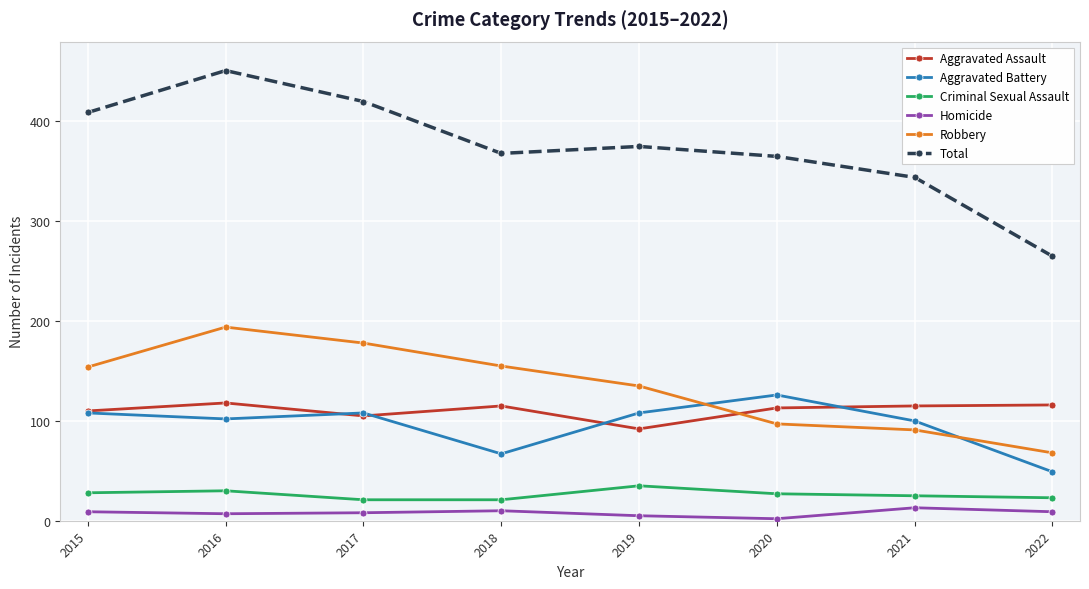

How many data points in Criminal Sexual Assault are less than 27?

4